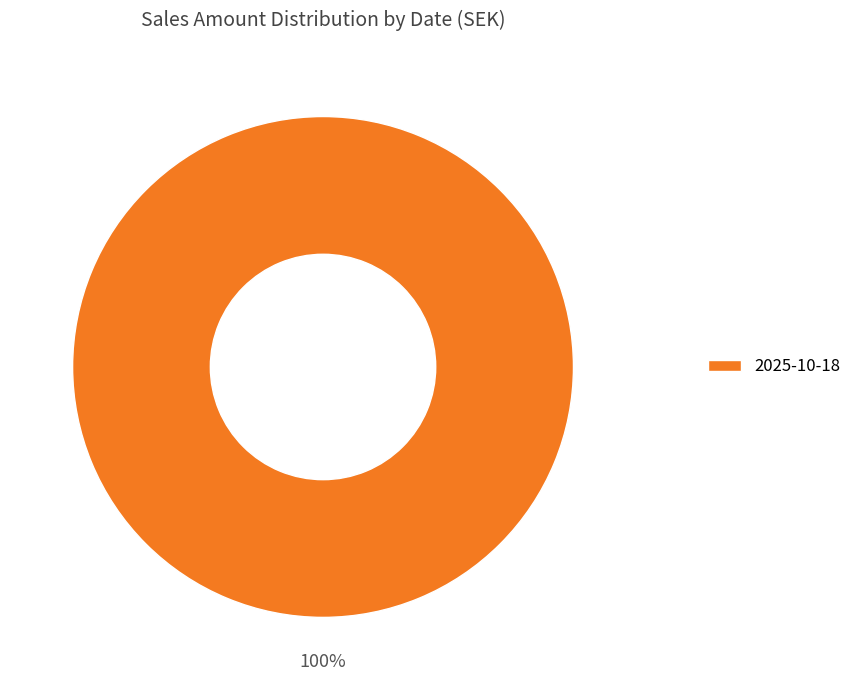

Rank the categories by value from highest to lowest.

2025-10-18